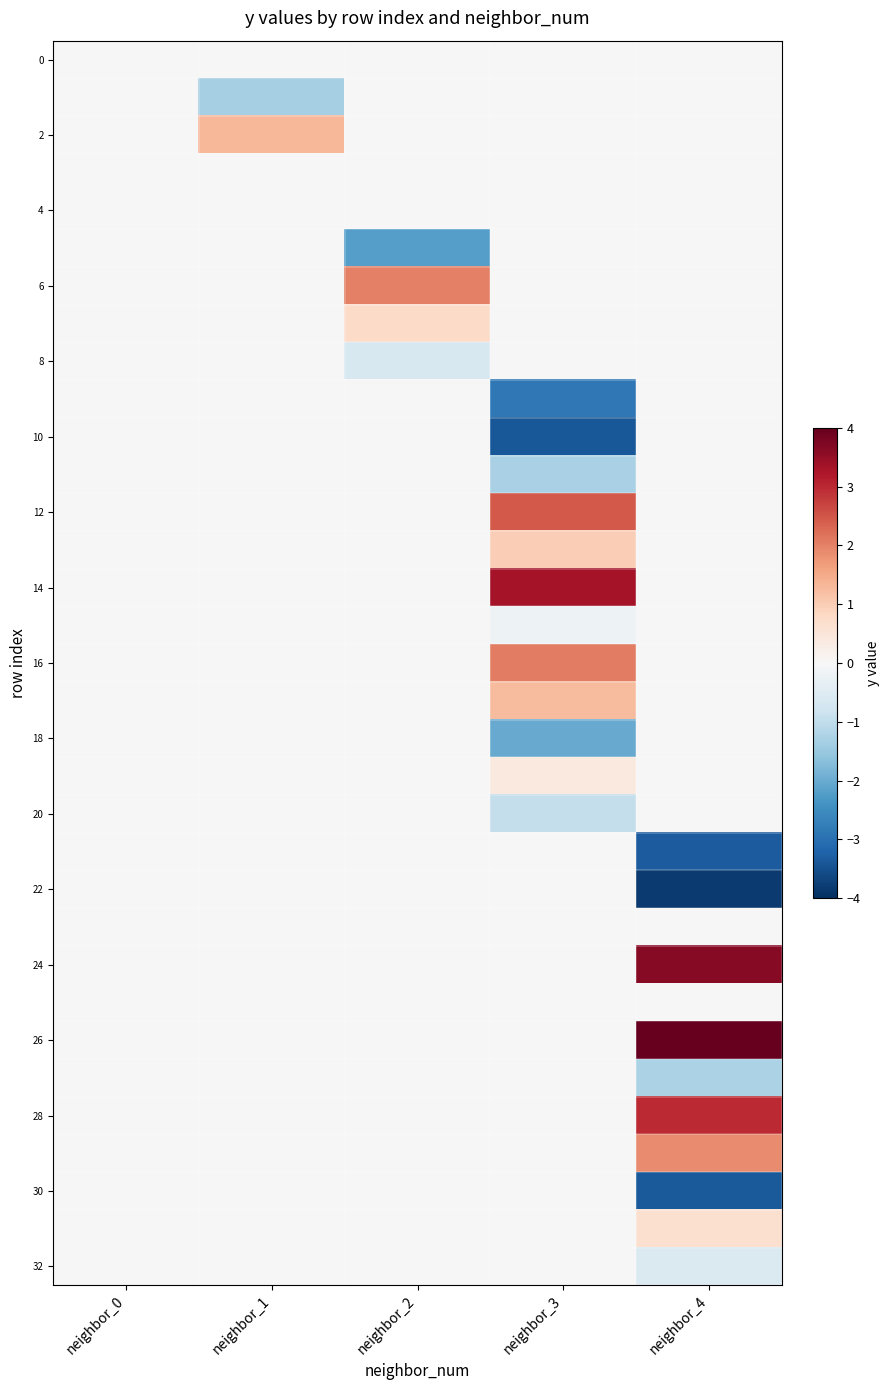

Count the number of data series in this chart.

33